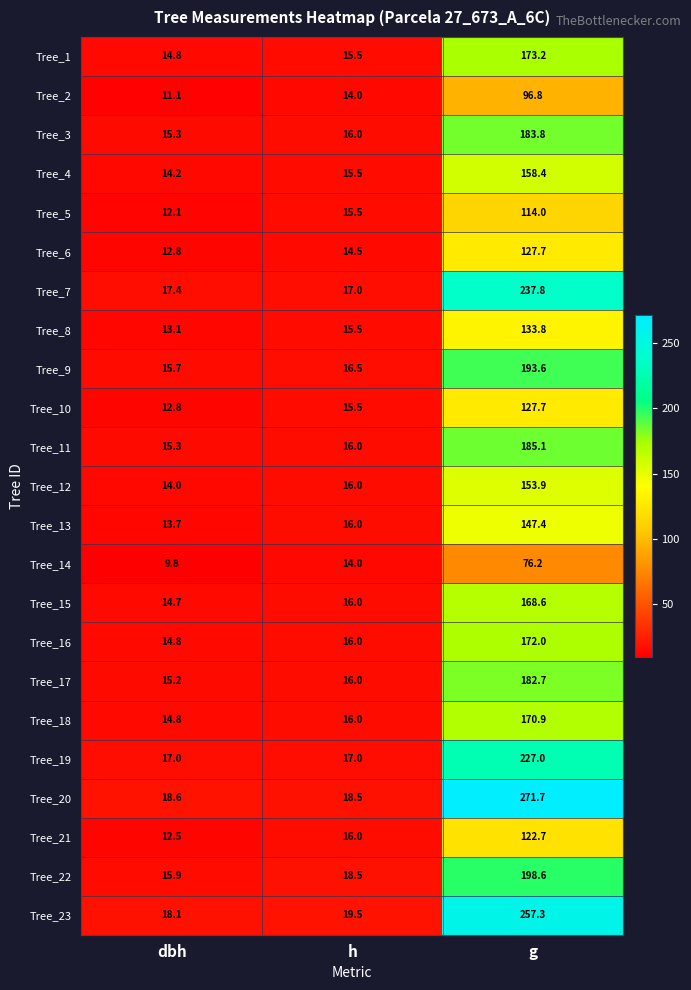

How many categories are shown in the chart?

3